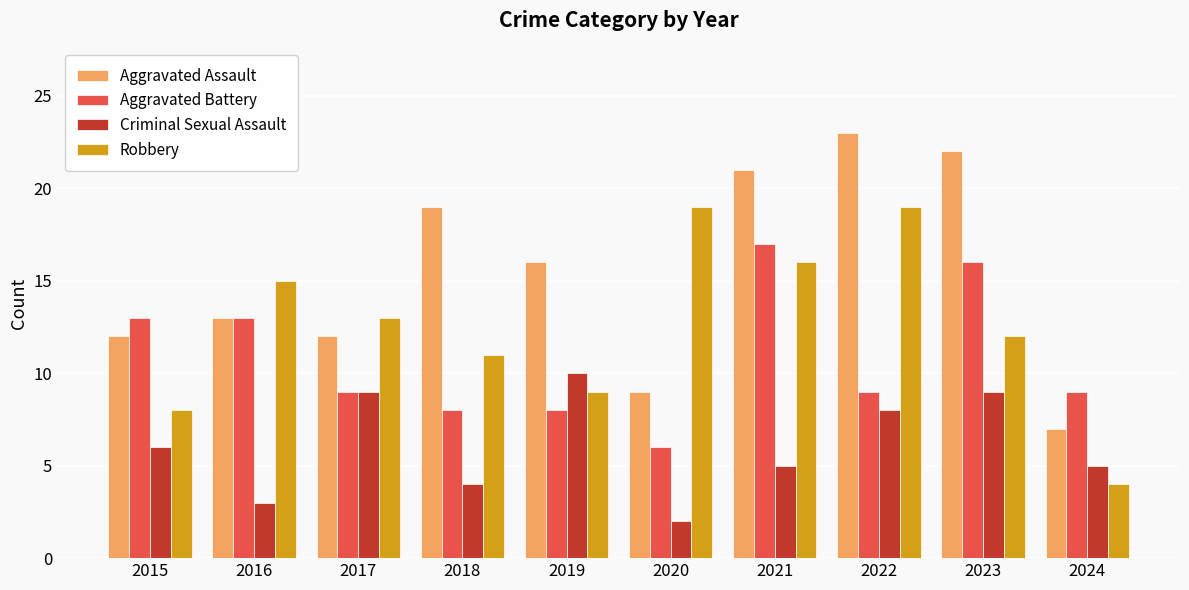

At which category does the chart reach its minimum across all series?

2020